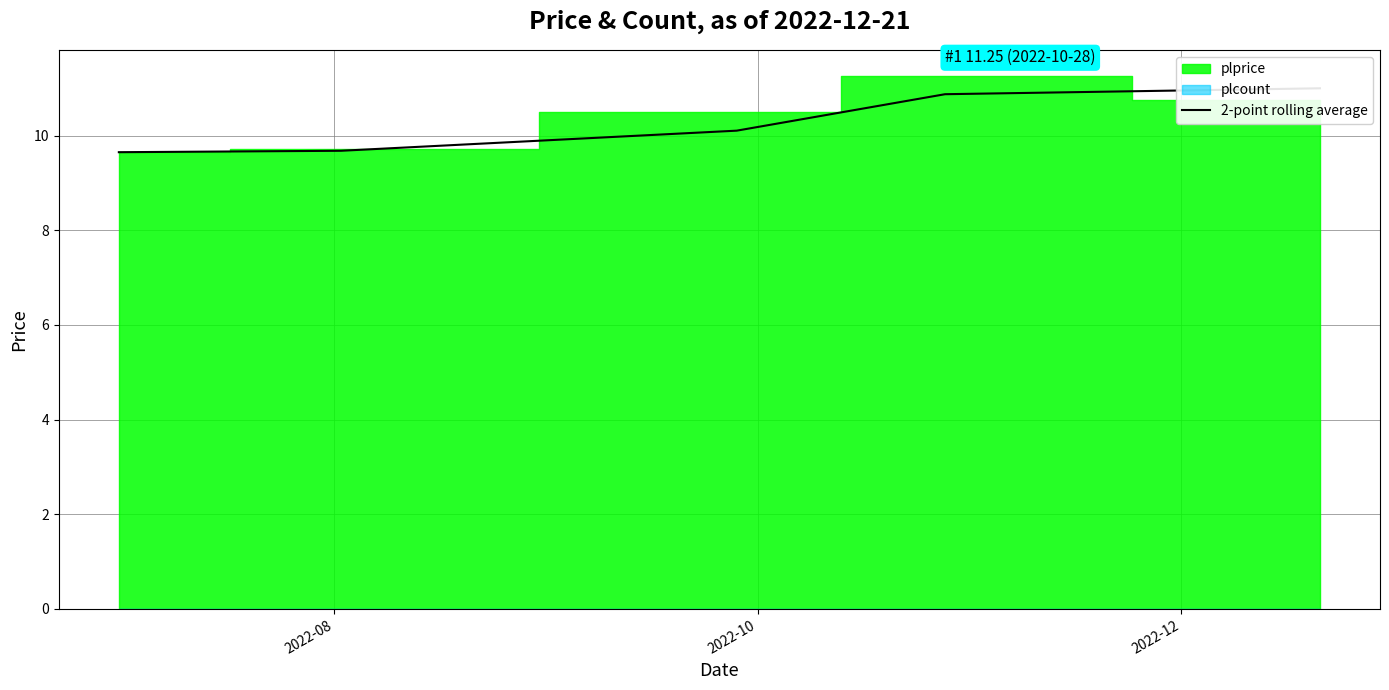

Count the number of categories in the chart.

5